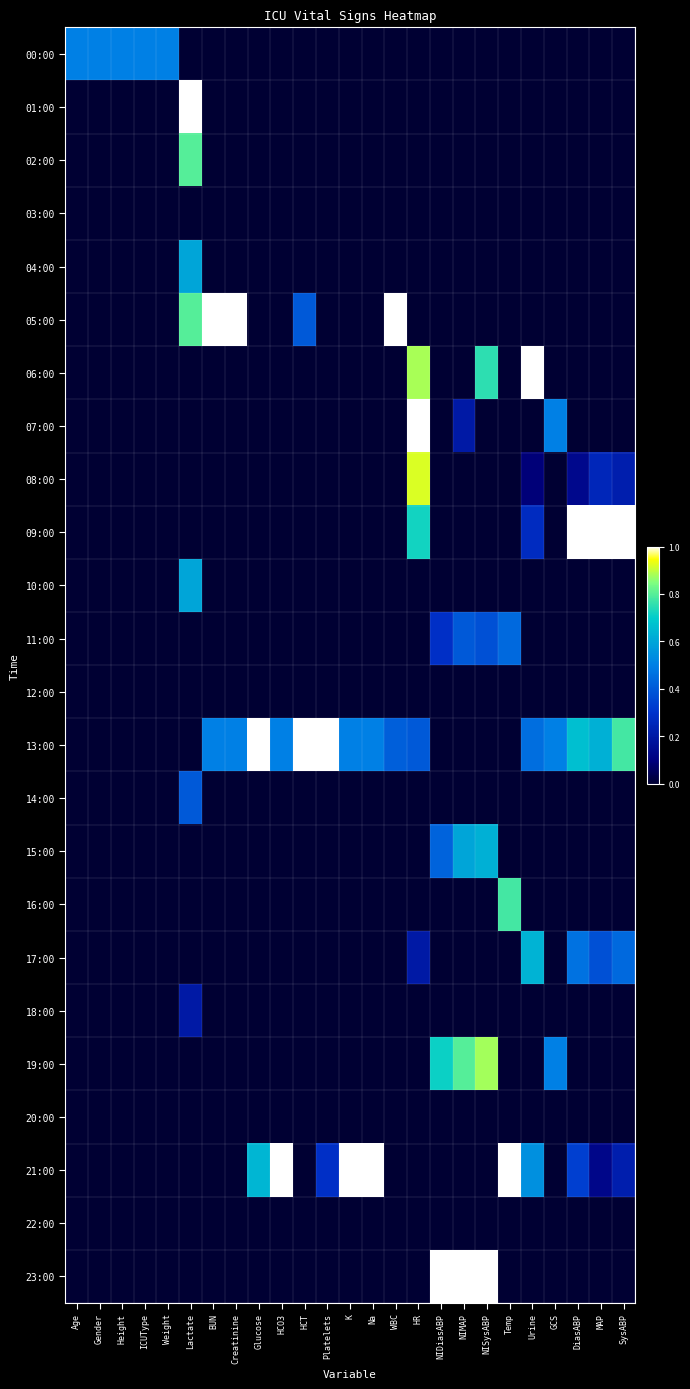

Reading right to left, list all the values displayed in this chart.

00:00: SysABP=0.0	MAP=0.0	DiasABP=0.0	GCS=0.0	Urine=0.0	Temp=0.0	NISysABP=0.0	NIMAP=0.0	NIDiasABP=0.0	HR=0.0	WBC=0.0	Na=0.0	K=0.0	Platelets=0.0	HCT=0.0	HCO3=0.0	Glucose=0.0	Creatinine=0.0	BUN=0.0	Lactate=0.0	Weight=0.5	ICUType=0.5	Height=0.5	Gender=0.5	Age=0.5
01:00: SysABP=0.0	MAP=0.0	DiasABP=0.0	GCS=0.0	Urine=0.0	Temp=0.0	NISysABP=0.0	NIMAP=0.0	NIDiasABP=0.0	HR=0.0	WBC=0.0	Na=0.0	K=0.0	Platelets=0.0	HCT=0.0	HCO3=0.0	Glucose=0.0	Creatinine=0.0	BUN=0.0	Lactate=1.0	Weight=0.0	ICUType=0.0	Height=0.0	Gender=0.0	Age=0.0
02:00: SysABP=0.0	MAP=0.0	DiasABP=0.0	GCS=0.0	Urine=0.0	Temp=0.0	NISysABP=0.0	NIMAP=0.0	NIDiasABP=0.0	HR=0.0	WBC=0.0	Na=0.0	K=0.0	Platelets=0.0	HCT=0.0	HCO3=0.0	Glucose=0.0	Creatinine=0.0	BUN=0.0	Lactate=0.8	Weight=0.0	ICUType=0.0	Height=0.0	Gender=0.0	Age=0.0
03:00: SysABP=0.0	MAP=0.0	DiasABP=0.0	GCS=0.0	Urine=0.0	Temp=0.0	NISysABP=0.0	NIMAP=0.0	NIDiasABP=0.0	HR=0.0	WBC=0.0	Na=0.0	K=0.0	Platelets=0.0	HCT=0.0	HCO3=0.0	Glucose=0.0	Creatinine=0.0	BUN=0.0	Lactate=0.0	Weight=0.0	ICUType=0.0	Height=0.0	Gender=0.0	Age=0.0
04:00: SysABP=0.0	MAP=0.0	DiasABP=0.0	GCS=0.0	Urine=0.0	Temp=0.0	NISysABP=0.0	NIMAP=0.0	NIDiasABP=0.0	HR=0.0	WBC=0.0	Na=0.0	K=0.0	Platelets=0.0	HCT=0.0	HCO3=0.0	Glucose=0.0	Creatinine=0.0	BUN=0.0	Lactate=0.6	Weight=0.0	ICUType=0.0	Height=0.0	Gender=0.0	Age=0.0
05:00: SysABP=0.0	MAP=0.0	DiasABP=0.0	GCS=0.0	Urine=0.0	Temp=0.0	NISysABP=0.0	NIMAP=0.0	NIDiasABP=0.0	HR=0.0	WBC=1.0	Na=0.0	K=0.0	Platelets=0.0	HCT=0.4	HCO3=0.0	Glucose=0.0	Creatinine=1.0	BUN=1.0	Lactate=0.8	Weight=0.0	ICUType=0.0	Height=0.0	Gender=0.0	Age=0.0
06:00: SysABP=0.0	MAP=0.0	DiasABP=0.0	GCS=0.0	Urine=1.0	Temp=0.0	NISysABP=0.8	NIMAP=0.0	NIDiasABP=0.0	HR=0.9	WBC=0.0	Na=0.0	K=0.0	Platelets=0.0	HCT=0.0	HCO3=0.0	Glucose=0.0	Creatinine=0.0	BUN=0.0	Lactate=0.0	Weight=0.0	ICUType=0.0	Height=0.0	Gender=0.0	Age=0.0
07:00: SysABP=0.0	MAP=0.0	DiasABP=0.0	GCS=0.5	Urine=0.0	Temp=0.0	NISysABP=0.0	NIMAP=0.2	NIDiasABP=0.0	HR=1.0	WBC=0.0	Na=0.0	K=0.0	Platelets=0.0	HCT=0.0	HCO3=0.0	Glucose=0.0	Creatinine=0.0	BUN=0.0	Lactate=0.0	Weight=0.0	ICUType=0.0	Height=0.0	Gender=0.0	Age=0.0
08:00: SysABP=0.2	MAP=0.2	DiasABP=0.1	GCS=0.0	Urine=0.1	Temp=0.0	NISysABP=0.0	NIMAP=0.0	NIDiasABP=0.0	HR=0.9	WBC=0.0	Na=0.0	K=0.0	Platelets=0.0	HCT=0.0	HCO3=0.0	Glucose=0.0	Creatinine=0.0	BUN=0.0	Lactate=0.0	Weight=0.0	ICUType=0.0	Height=0.0	Gender=0.0	Age=0.0
09:00: SysABP=1.0	MAP=1.0	DiasABP=1.0	GCS=0.0	Urine=0.3	Temp=0.0	NISysABP=0.0	NIMAP=0.0	NIDiasABP=0.0	HR=0.7	WBC=0.0	Na=0.0	K=0.0	Platelets=0.0	HCT=0.0	HCO3=0.0	Glucose=0.0	Creatinine=0.0	BUN=0.0	Lactate=0.0	Weight=0.0	ICUType=0.0	Height=0.0	Gender=0.0	Age=0.0
10:00: SysABP=0.0	MAP=0.0	DiasABP=0.0	GCS=0.0	Urine=0.0	Temp=0.0	NISysABP=0.0	NIMAP=0.0	NIDiasABP=0.0	HR=0.0	WBC=0.0	Na=0.0	K=0.0	Platelets=0.0	HCT=0.0	HCO3=0.0	Glucose=0.0	Creatinine=0.0	BUN=0.0	Lactate=0.6	Weight=0.0	ICUType=0.0	Height=0.0	Gender=0.0	Age=0.0
11:00: SysABP=0.0	MAP=0.0	DiasABP=0.0	GCS=0.0	Urine=0.0	Temp=0.4	NISysABP=0.4	NIMAP=0.4	NIDiasABP=0.3	HR=0.0	WBC=0.0	Na=0.0	K=0.0	Platelets=0.0	HCT=0.0	HCO3=0.0	Glucose=0.0	Creatinine=0.0	BUN=0.0	Lactate=0.0	Weight=0.0	ICUType=0.0	Height=0.0	Gender=0.0	Age=0.0
12:00: SysABP=0.0	MAP=0.0	DiasABP=0.0	GCS=0.0	Urine=0.0	Temp=0.0	NISysABP=0.0	NIMAP=0.0	NIDiasABP=0.0	HR=0.0	WBC=0.0	Na=0.0	K=0.0	Platelets=0.0	HCT=0.0	HCO3=0.0	Glucose=0.0	Creatinine=0.0	BUN=0.0	Lactate=0.0	Weight=0.0	ICUType=0.0	Height=0.0	Gender=0.0	Age=0.0
13:00: SysABP=0.8	MAP=0.6	DiasABP=0.7	GCS=0.5	Urine=0.5	Temp=0.0	NISysABP=0.0	NIMAP=0.0	NIDiasABP=0.0	HR=0.4	WBC=0.4	Na=0.5	K=0.5	Platelets=1.0	HCT=1.0	HCO3=0.5	Glucose=1.0	Creatinine=0.5	BUN=0.5	Lactate=0.0	Weight=0.0	ICUType=0.0	Height=0.0	Gender=0.0	Age=0.0
14:00: SysABP=0.0	MAP=0.0	DiasABP=0.0	GCS=0.0	Urine=0.0	Temp=0.0	NISysABP=0.0	NIMAP=0.0	NIDiasABP=0.0	HR=0.0	WBC=0.0	Na=0.0	K=0.0	Platelets=0.0	HCT=0.0	HCO3=0.0	Glucose=0.0	Creatinine=0.0	BUN=0.0	Lactate=0.4	Weight=0.0	ICUType=0.0	Height=0.0	Gender=0.0	Age=0.0
15:00: SysABP=0.0	MAP=0.0	DiasABP=0.0	GCS=0.0	Urine=0.0	Temp=0.0	NISysABP=0.6	NIMAP=0.6	NIDiasABP=0.4	HR=0.0	WBC=0.0	Na=0.0	K=0.0	Platelets=0.0	HCT=0.0	HCO3=0.0	Glucose=0.0	Creatinine=0.0	BUN=0.0	Lactate=0.0	Weight=0.0	ICUType=0.0	Height=0.0	Gender=0.0	Age=0.0
16:00: SysABP=0.0	MAP=0.0	DiasABP=0.0	GCS=0.0	Urine=0.0	Temp=0.8	NISysABP=0.0	NIMAP=0.0	NIDiasABP=0.0	HR=0.0	WBC=0.0	Na=0.0	K=0.0	Platelets=0.0	HCT=0.0	HCO3=0.0	Glucose=0.0	Creatinine=0.0	BUN=0.0	Lactate=0.0	Weight=0.0	ICUType=0.0	Height=0.0	Gender=0.0	Age=0.0
17:00: SysABP=0.4	MAP=0.4	DiasABP=0.5	GCS=0.0	Urine=0.6	Temp=0.0	NISysABP=0.0	NIMAP=0.0	NIDiasABP=0.0	HR=0.2	WBC=0.0	Na=0.0	K=0.0	Platelets=0.0	HCT=0.0	HCO3=0.0	Glucose=0.0	Creatinine=0.0	BUN=0.0	Lactate=0.0	Weight=0.0	ICUType=0.0	Height=0.0	Gender=0.0	Age=0.0
18:00: SysABP=0.0	MAP=0.0	DiasABP=0.0	GCS=0.0	Urine=0.0	Temp=0.0	NISysABP=0.0	NIMAP=0.0	NIDiasABP=0.0	HR=0.0	WBC=0.0	Na=0.0	K=0.0	Platelets=0.0	HCT=0.0	HCO3=0.0	Glucose=0.0	Creatinine=0.0	BUN=0.0	Lactate=0.2	Weight=0.0	ICUType=0.0	Height=0.0	Gender=0.0	Age=0.0
19:00: SysABP=0.0	MAP=0.0	DiasABP=0.0	GCS=0.5	Urine=0.0	Temp=0.0	NISysABP=0.9	NIMAP=0.8	NIDiasABP=0.7	HR=0.0	WBC=0.0	Na=0.0	K=0.0	Platelets=0.0	HCT=0.0	HCO3=0.0	Glucose=0.0	Creatinine=0.0	BUN=0.0	Lactate=0.0	Weight=0.0	ICUType=0.0	Height=0.0	Gender=0.0	Age=0.0
20:00: SysABP=0.0	MAP=0.0	DiasABP=0.0	GCS=0.0	Urine=0.0	Temp=0.0	NISysABP=0.0	NIMAP=0.0	NIDiasABP=0.0	HR=0.0	WBC=0.0	Na=0.0	K=0.0	Platelets=0.0	HCT=0.0	HCO3=0.0	Glucose=0.0	Creatinine=0.0	BUN=0.0	Lactate=0.0	Weight=0.0	ICUType=0.0	Height=0.0	Gender=0.0	Age=0.0
21:00: SysABP=0.2	MAP=0.1	DiasABP=0.3	GCS=0.0	Urine=0.5	Temp=1.0	NISysABP=0.0	NIMAP=0.0	NIDiasABP=0.0	HR=0.0	WBC=0.0	Na=1.0	K=1.0	Platelets=0.3	HCT=0.0	HCO3=1.0	Glucose=0.6	Creatinine=0.0	BUN=0.0	Lactate=0.0	Weight=0.0	ICUType=0.0	Height=0.0	Gender=0.0	Age=0.0
22:00: SysABP=0.0	MAP=0.0	DiasABP=0.0	GCS=0.0	Urine=0.0	Temp=0.0	NISysABP=0.0	NIMAP=0.0	NIDiasABP=0.0	HR=0.0	WBC=0.0	Na=0.0	K=0.0	Platelets=0.0	HCT=0.0	HCO3=0.0	Glucose=0.0	Creatinine=0.0	BUN=0.0	Lactate=0.0	Weight=0.0	ICUType=0.0	Height=0.0	Gender=0.0	Age=0.0
23:00: SysABP=0.0	MAP=0.0	DiasABP=0.0	GCS=0.0	Urine=0.0	Temp=0.0	NISysABP=1.0	NIMAP=1.0	NIDiasABP=1.0	HR=0.0	WBC=0.0	Na=0.0	K=0.0	Platelets=0.0	HCT=0.0	HCO3=0.0	Glucose=0.0	Creatinine=0.0	BUN=0.0	Lactate=0.0	Weight=0.0	ICUType=0.0	Height=0.0	Gender=0.0	Age=0.0